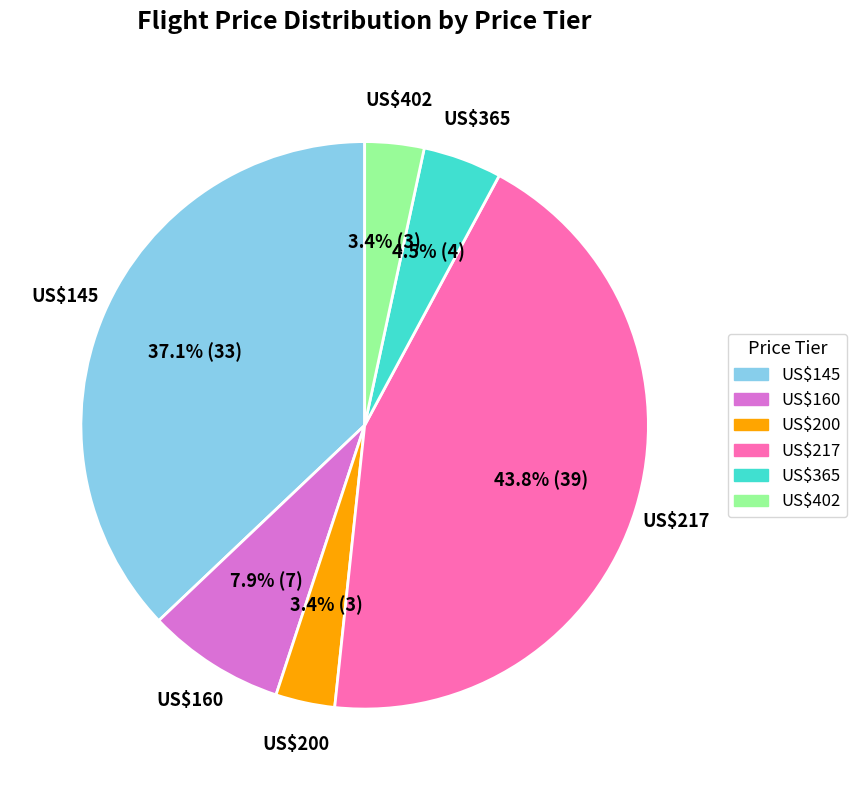

What percentage is NOT represented by US$145?

62.9%